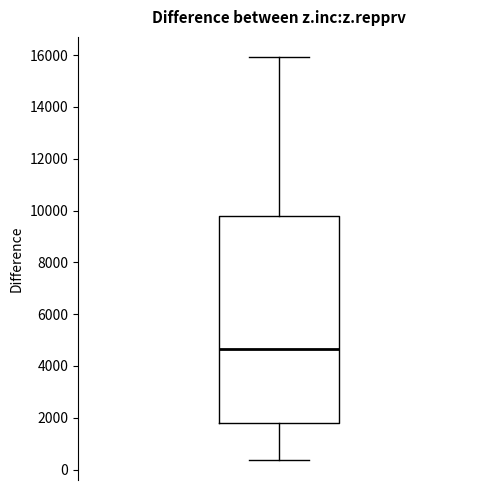

Transcribe this box plot: give where the median line is, the range the box spans, and where the two whiskers end, as read against the y-axis. The values are not printed on the chart, so give them approximately, as read against the axis.

median 4600, box 1800 to 9800, whiskers 400 to 16000